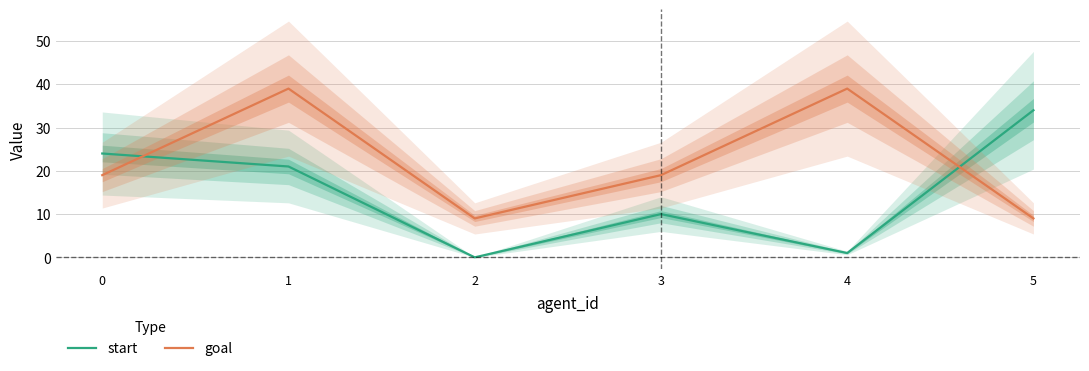

List the labels in order of start value, smallest first.

2, 4, 3, 1, 0, 5